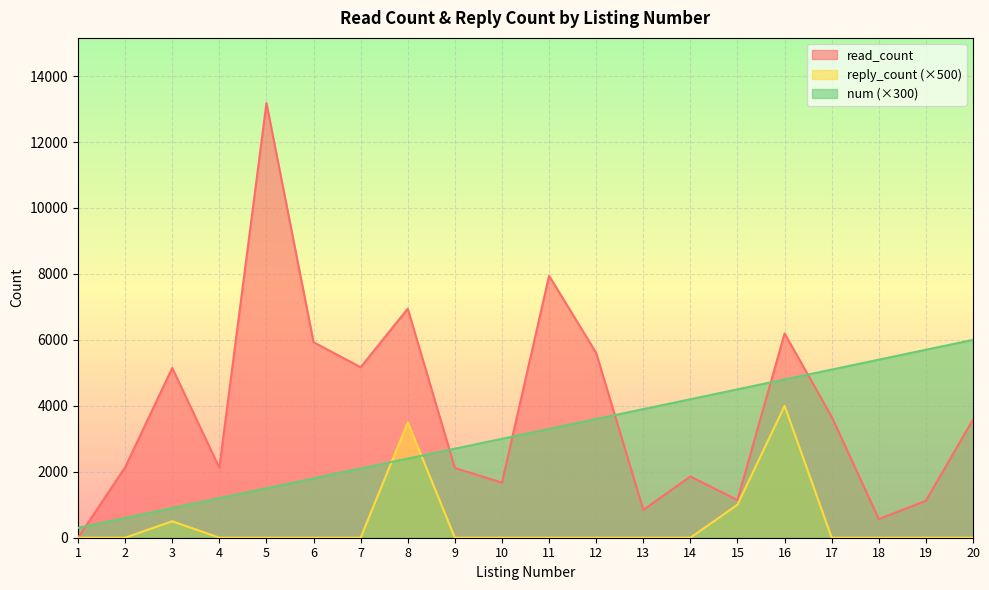

Where is num nearest to the value 3150?

10